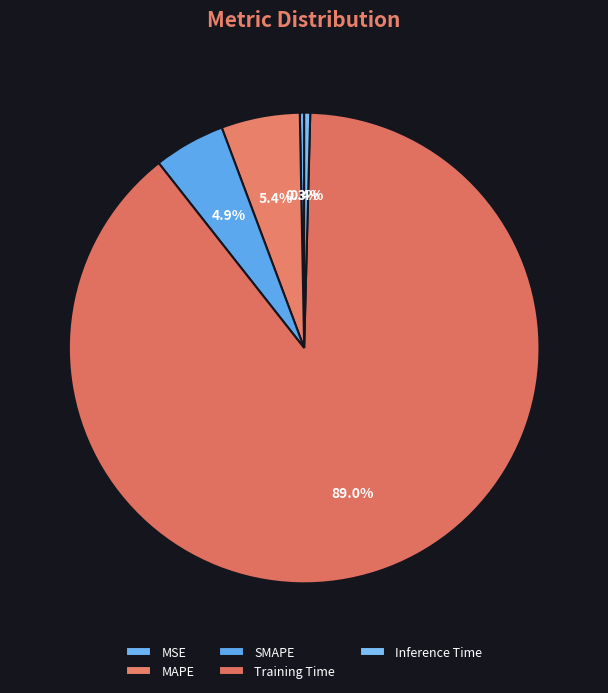

Which slice represents more than half of the pie?

Training Time